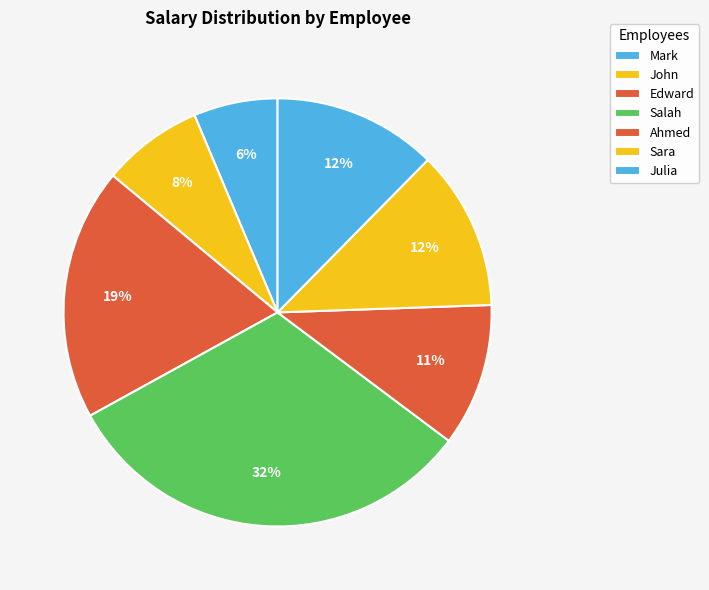

Is there any slice that represents more than half of the pie?

No